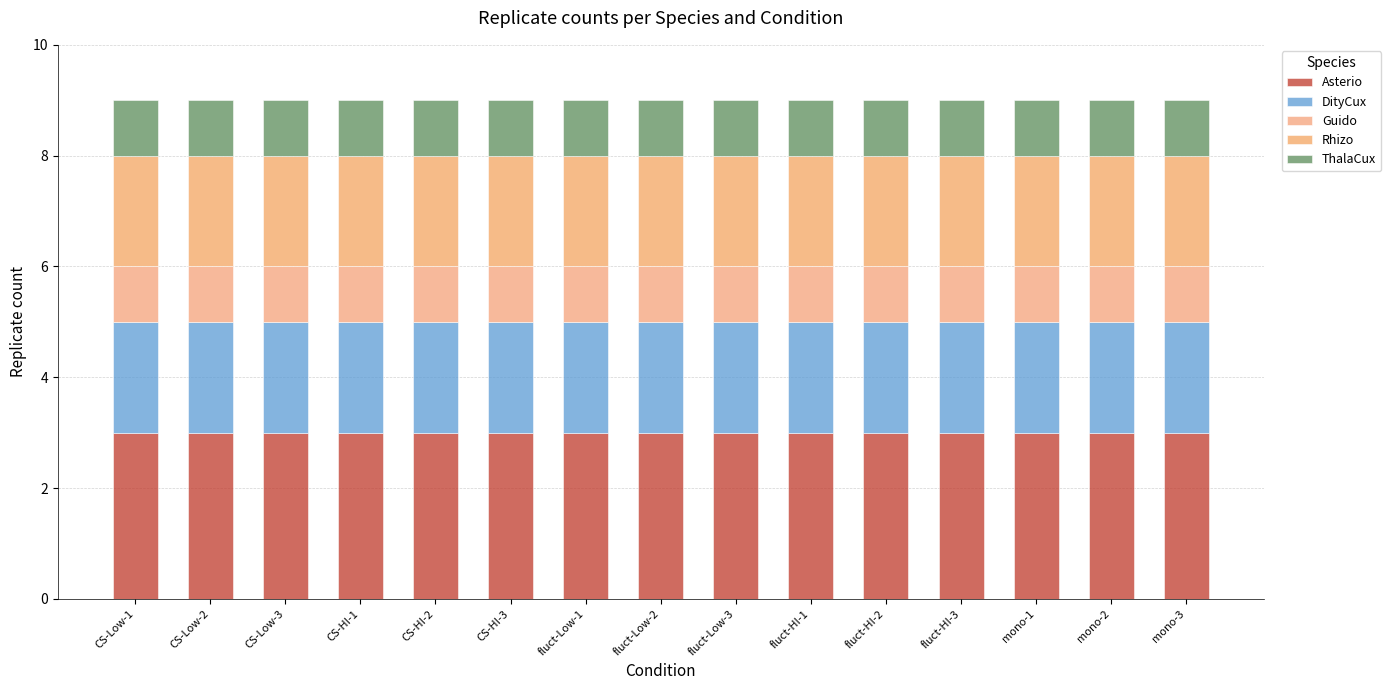

What are all the series names shown in the legend?

Asterio, DityCux, Guido, Rhizo, ThalaCux